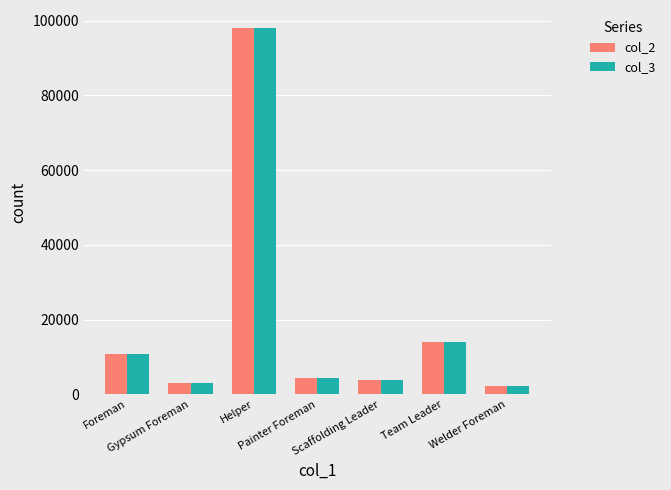

What is the difference between the second highest and second lowest values in the col_3 series?

10915